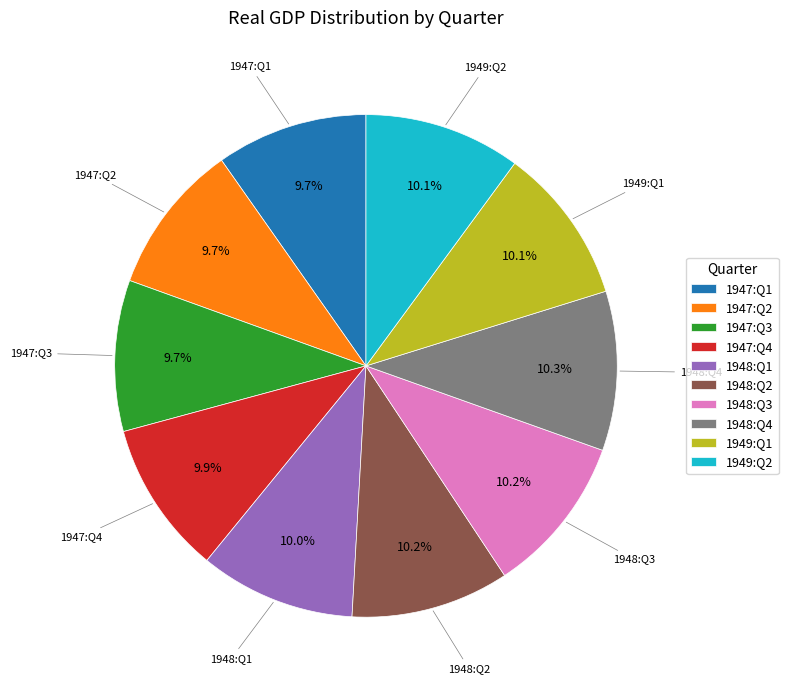

Count the number of slices in the pie.

10